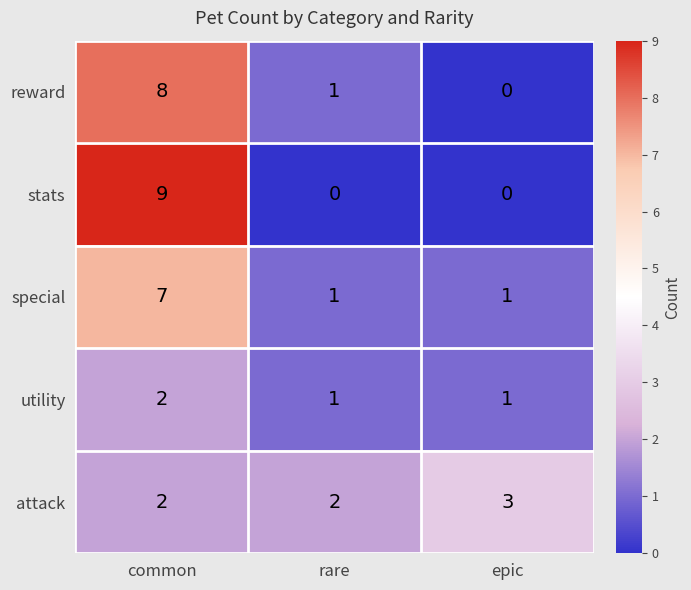

What is the maximum value shown in the chart?

9